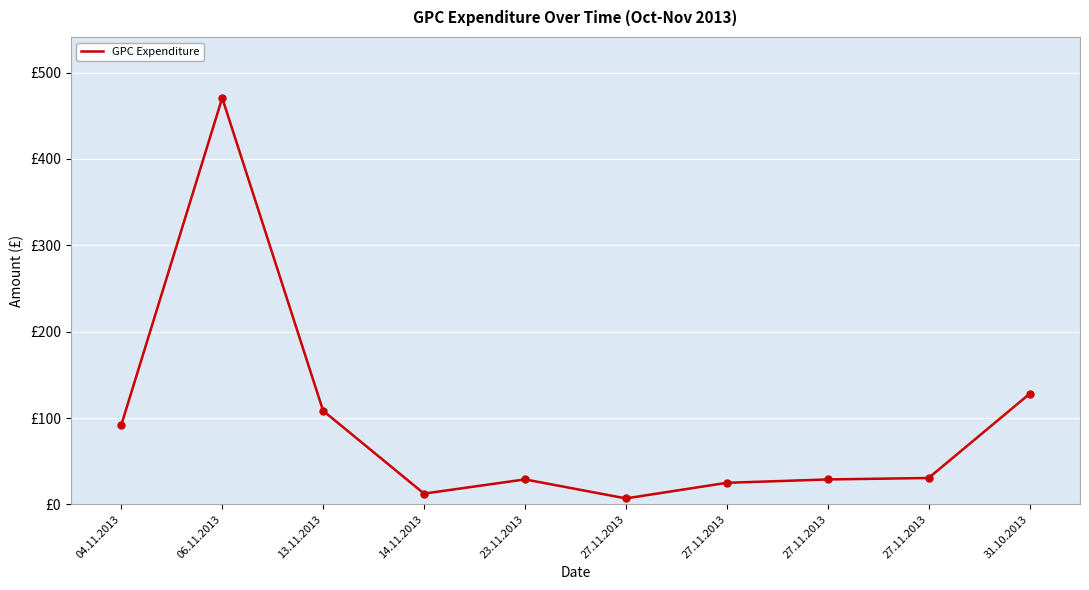

Does the chart have visible grid lines?

Yes